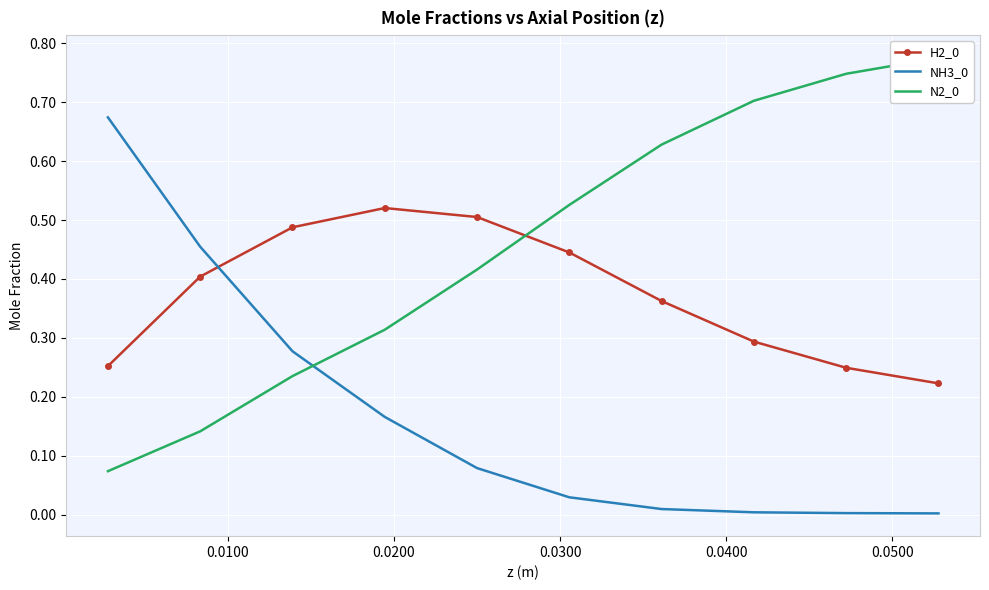

True or false: NH3_0 and H2_0 intersect in this chart.

True